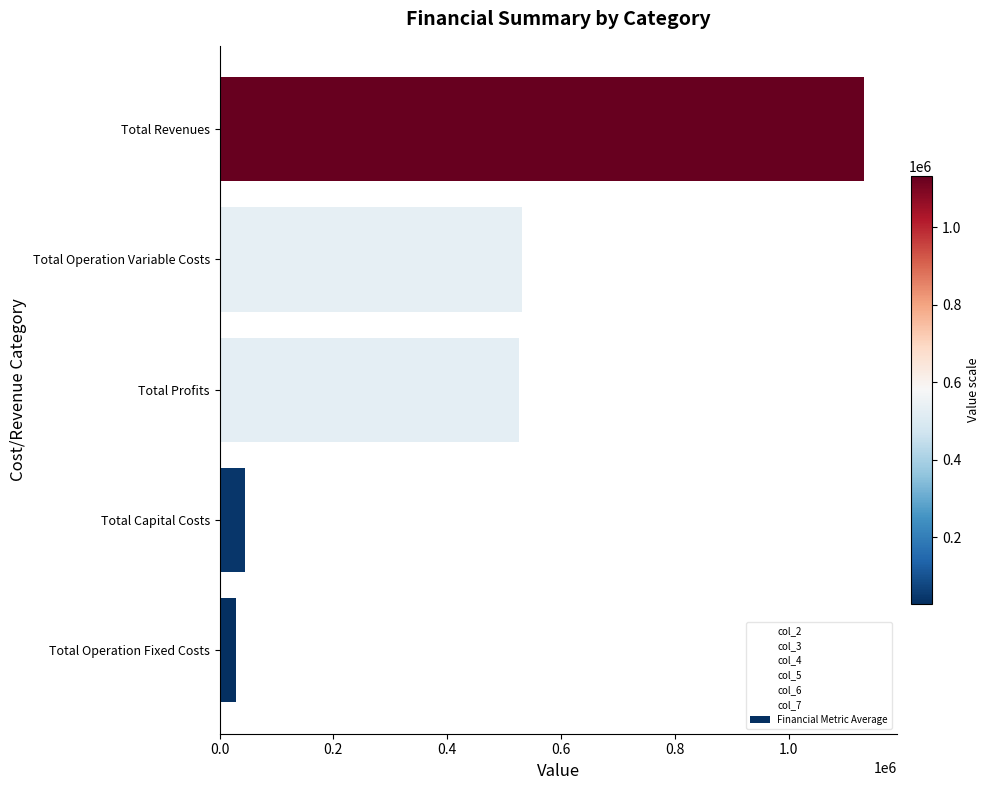

Which has a higher value, Total Operation Variable Costs or Total Capital Costs?

Total Operation Variable Costs